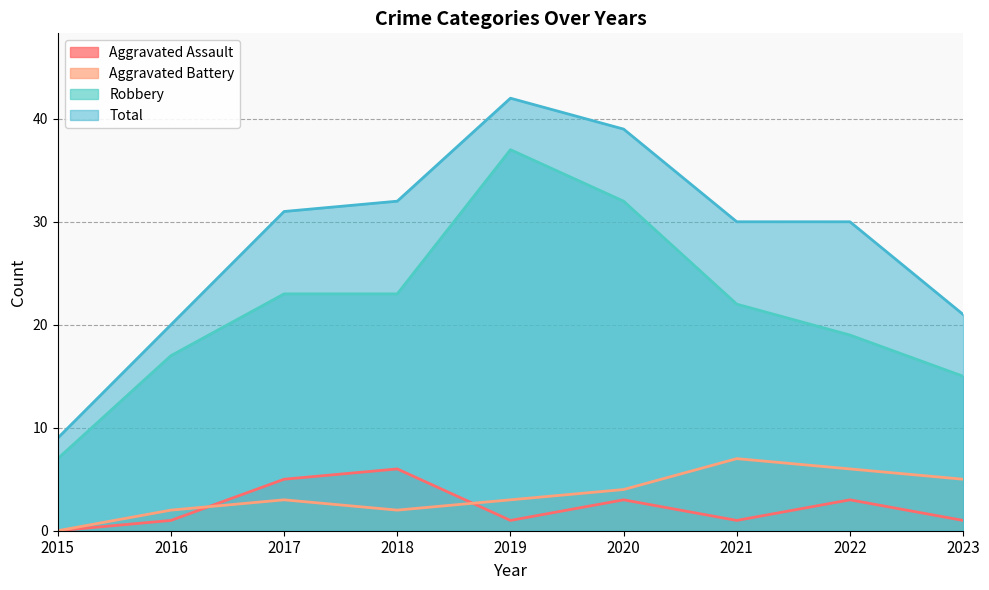

Rank the categories by Robbery value from highest to lowest.

2019, 2020, 2017, 2018, 2021, 2022, 2016, 2023, 2015